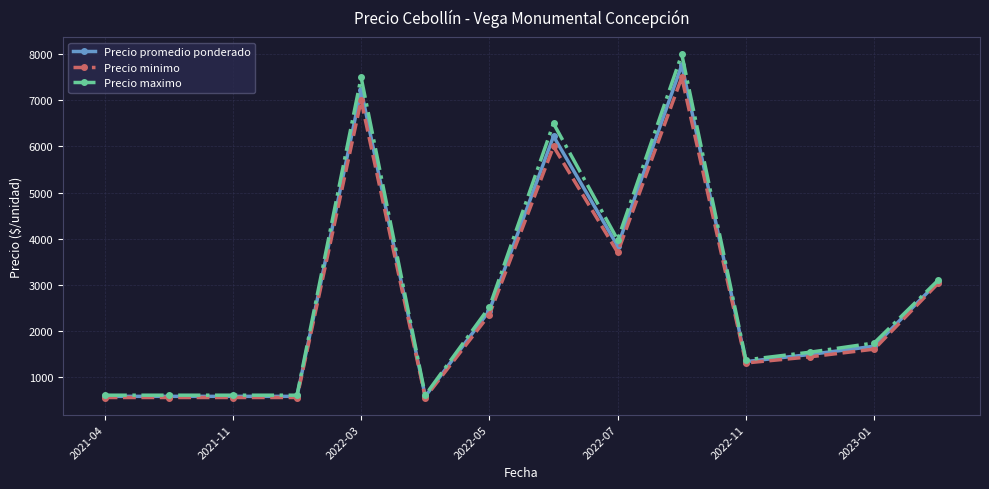

Does the chart display data point markers on the line(s)?

Yes